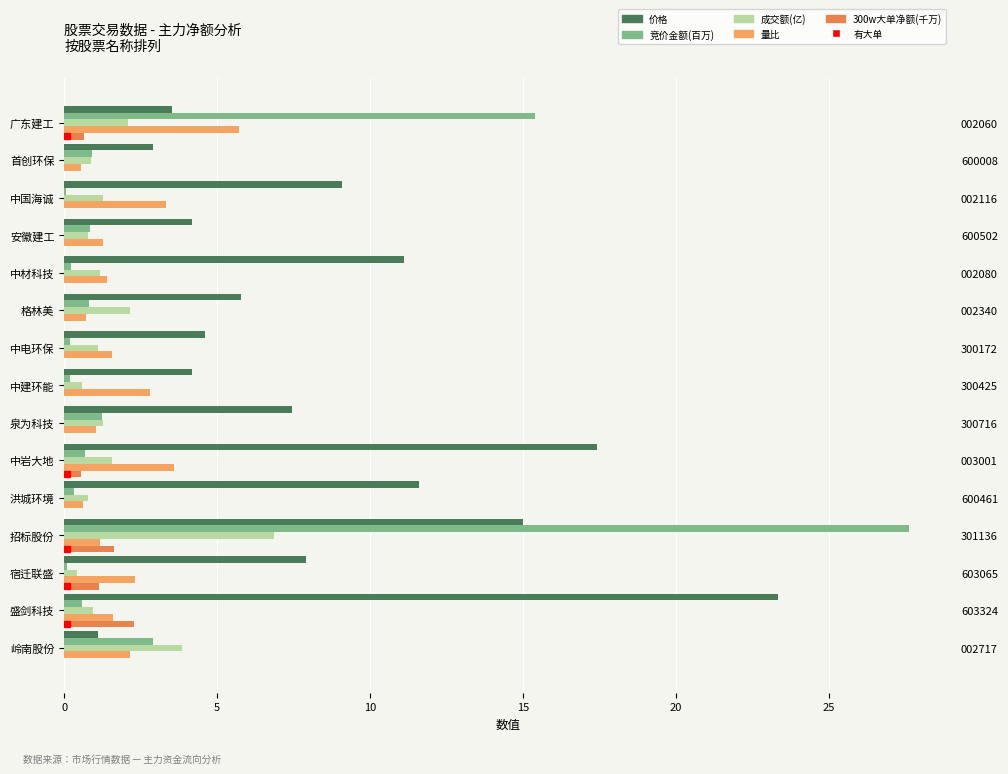

True or false: 300w大单净额(千万) has a value of -1.6 at 泉为科技.

False